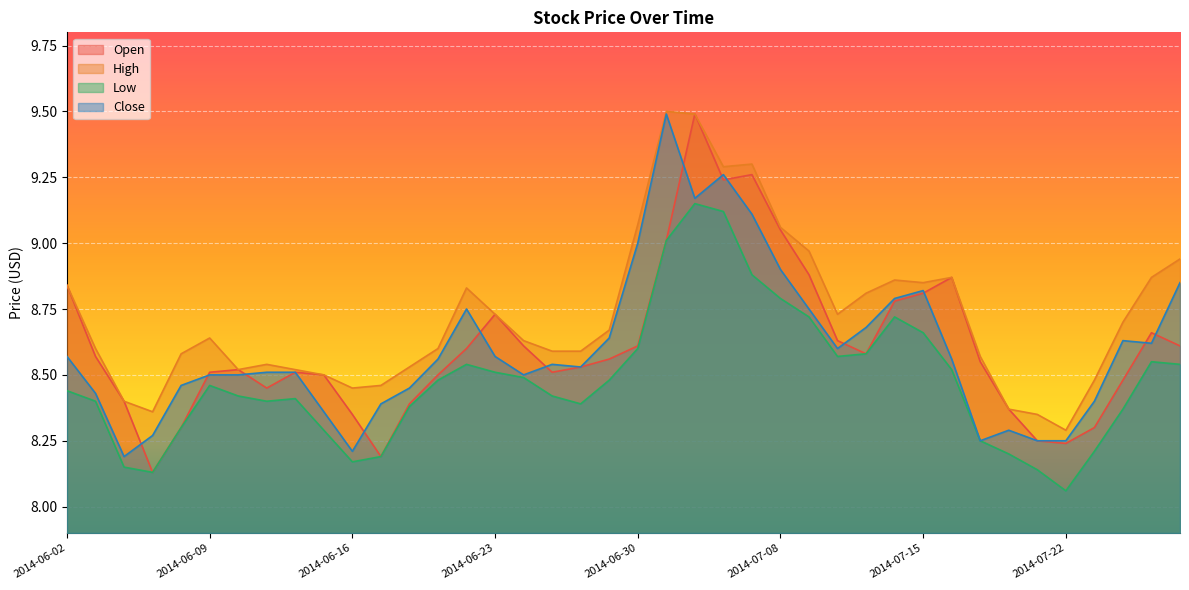

How many lines are shown in the chart?

4